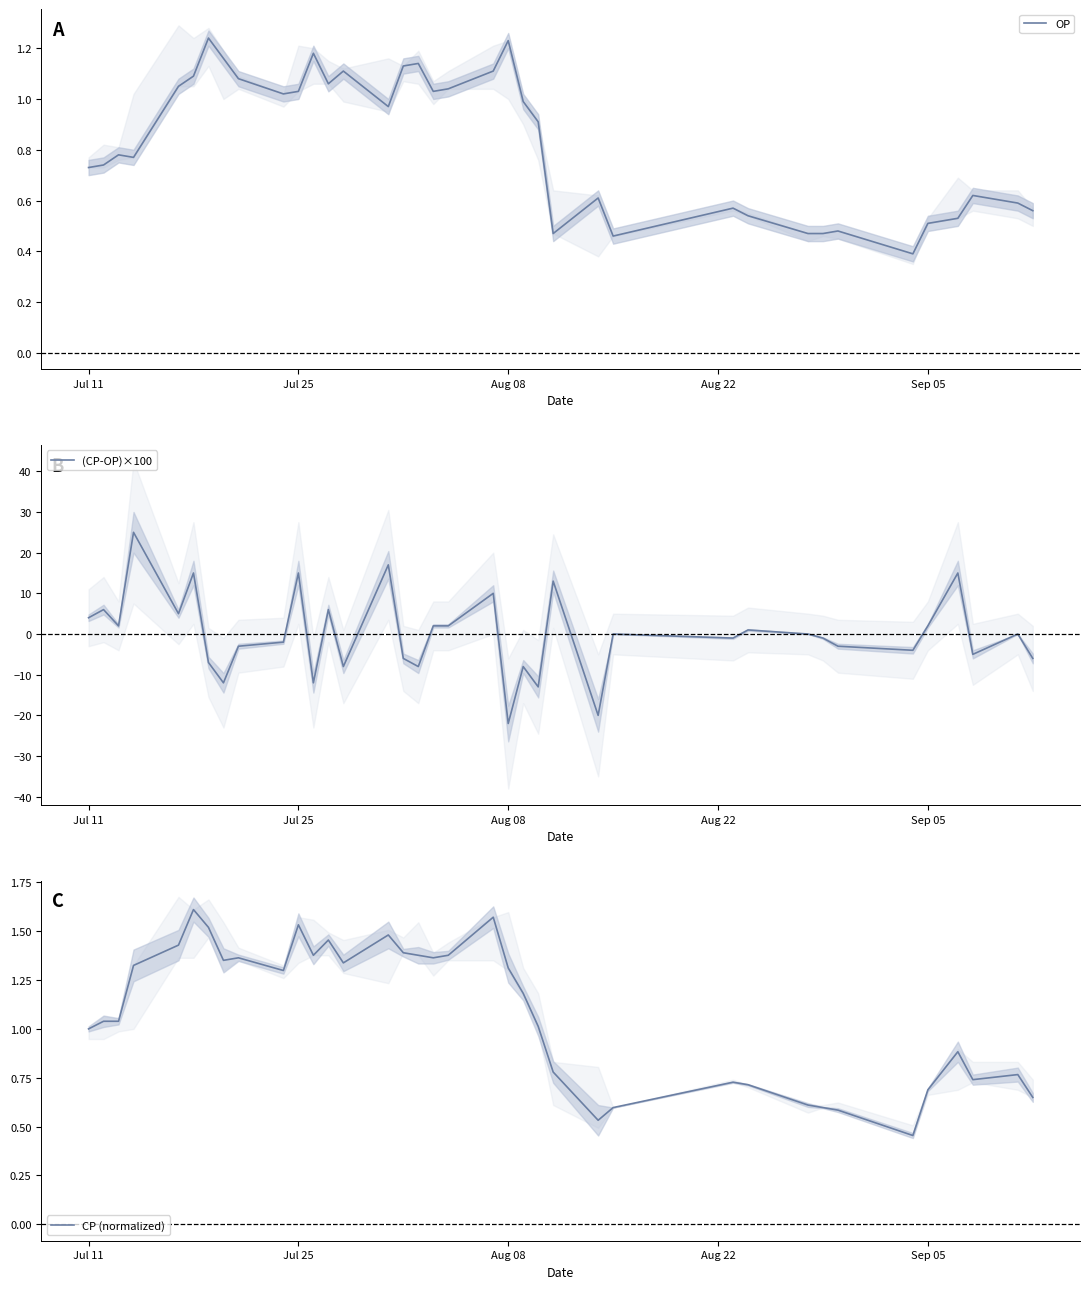

What is the minimum value for OP?

0.4